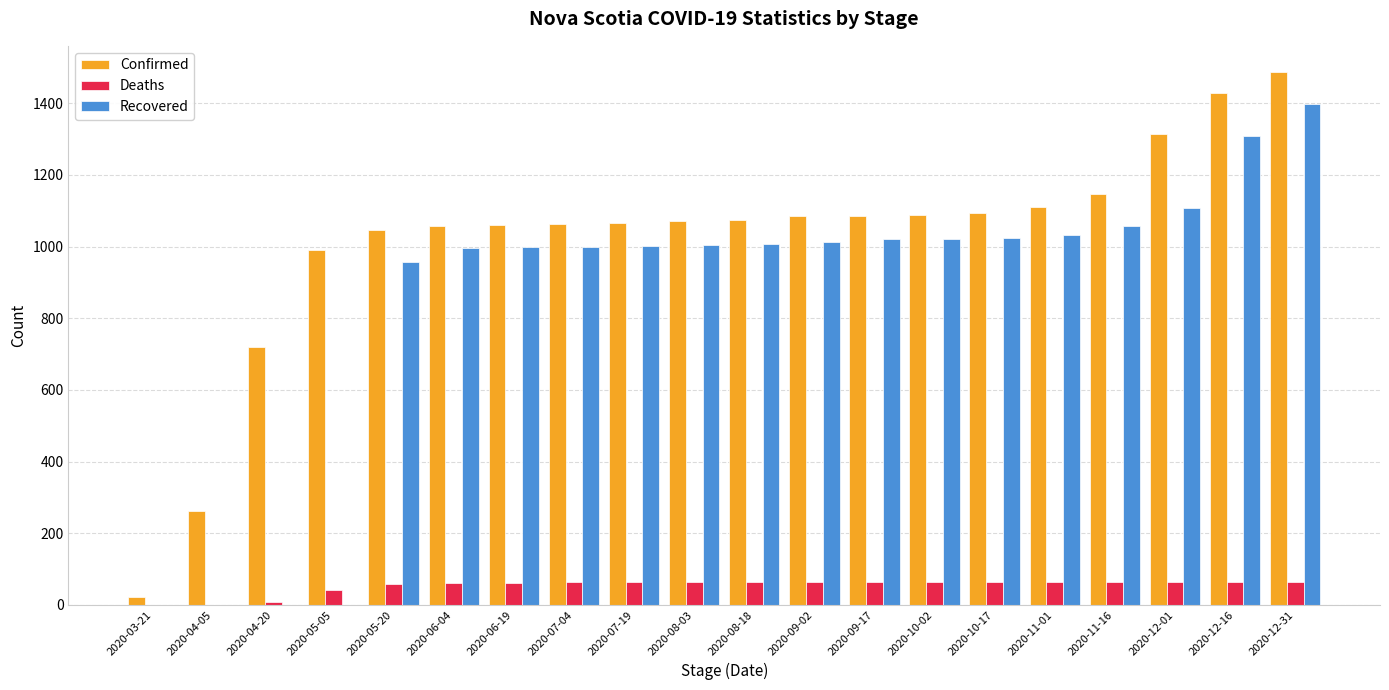

At which category is the sum across all series the highest?

2020-12-31